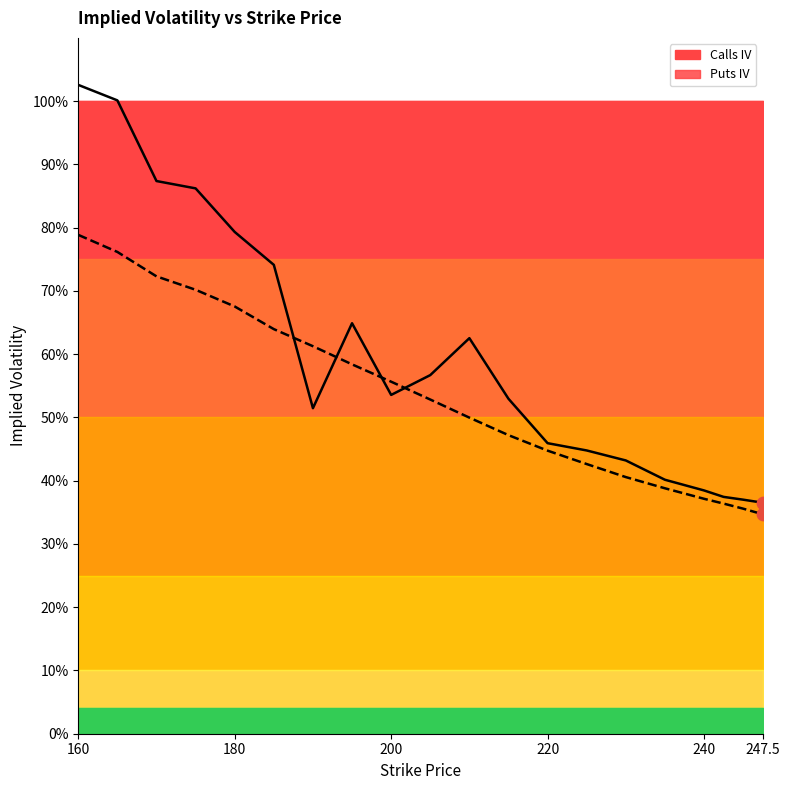

At which category is the sum across all series the highest?

160